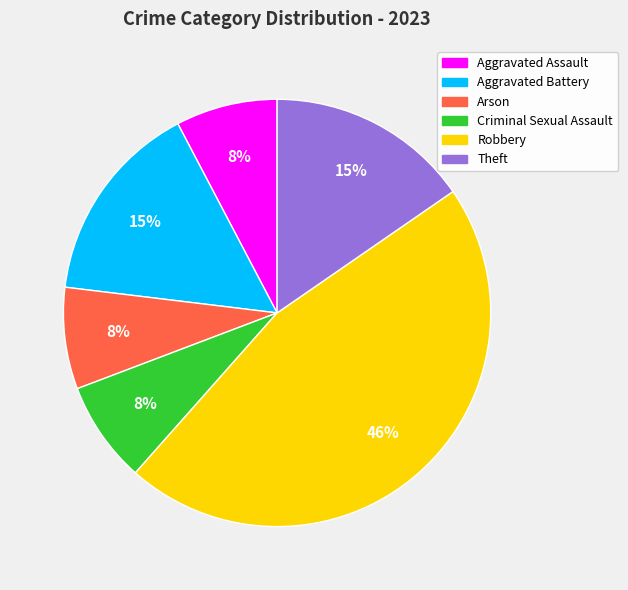

Between Theft and Arson, which is larger?

Theft